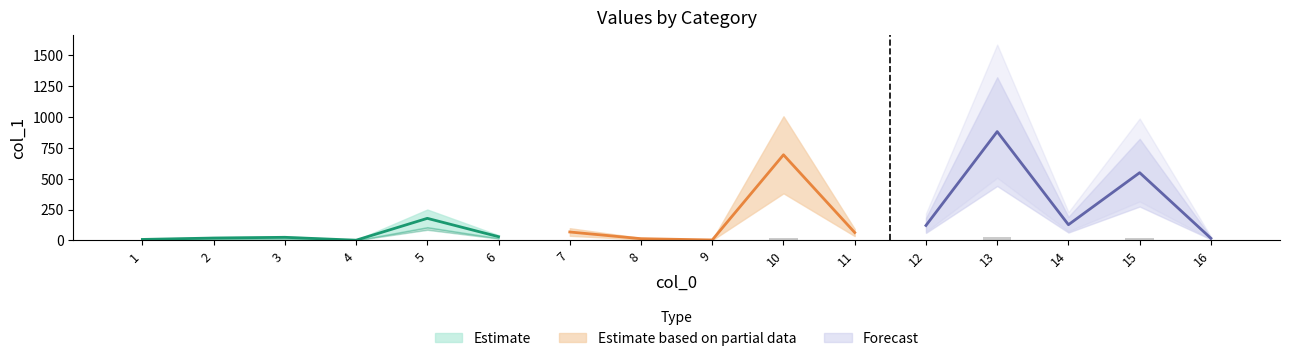

What is the smallest value displayed?

2.1